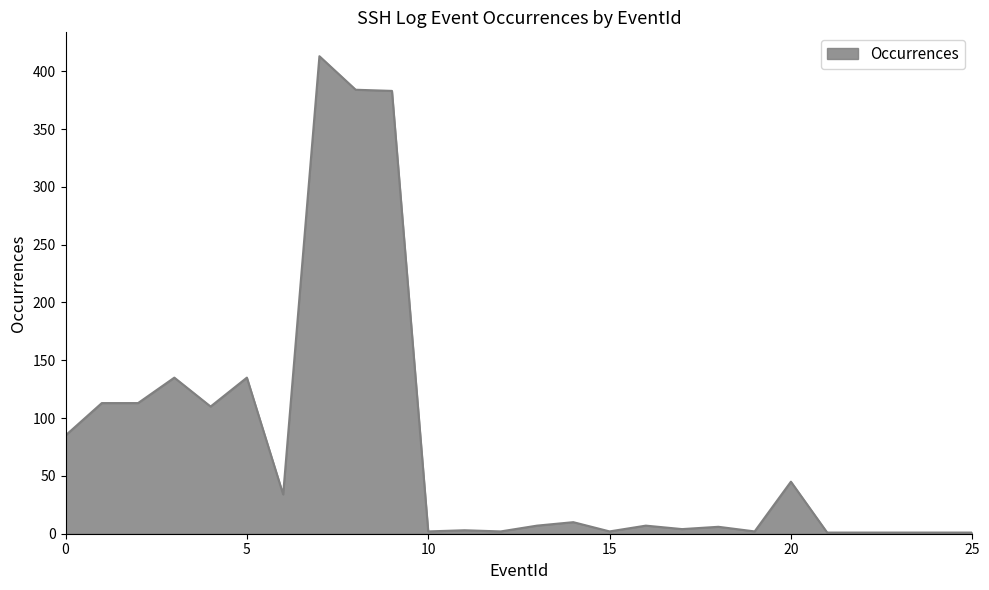

What is the maximum value shown in the chart?

413